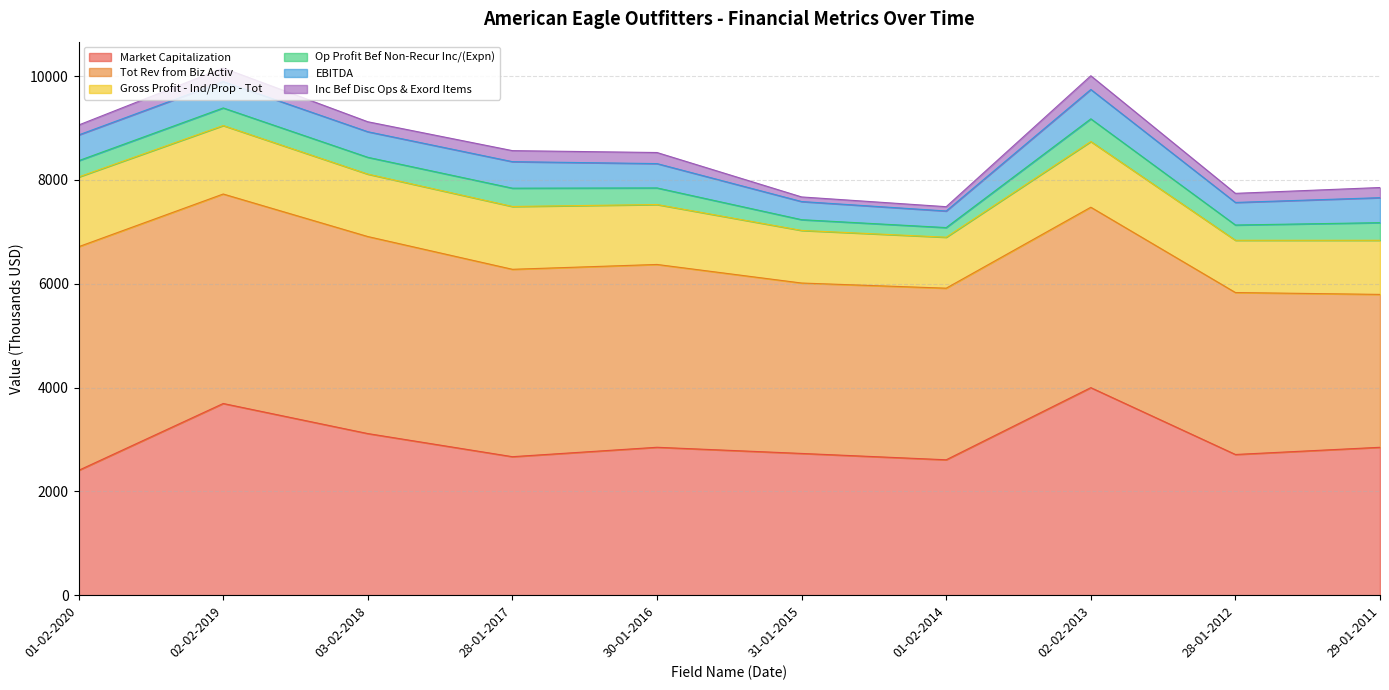

Count the number of categories in the chart.

10